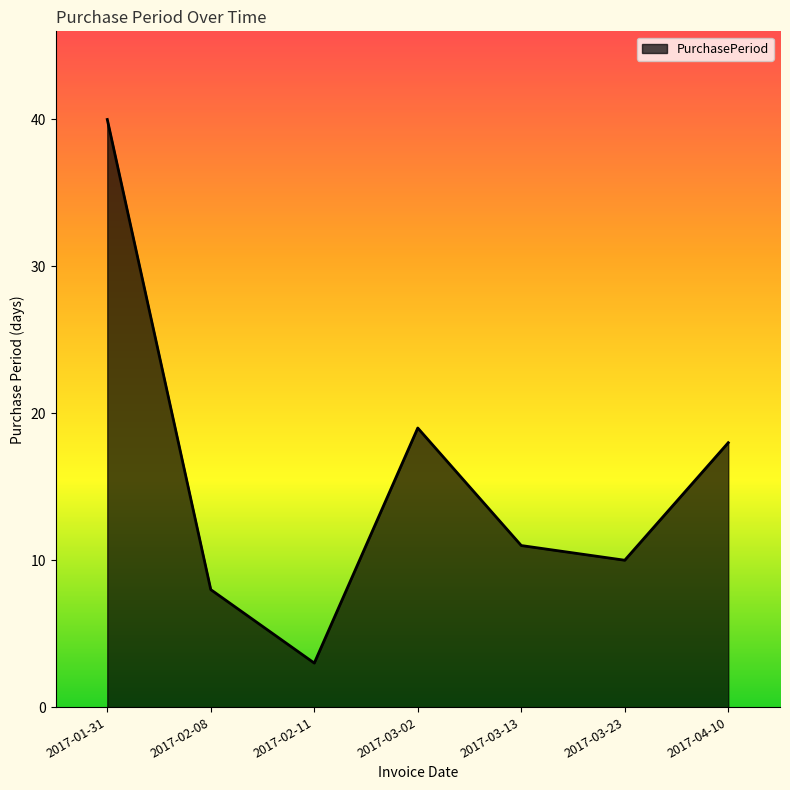

Approximately how many times larger is the value at 2017-03-13 compared to 2017-03-02?

0.6